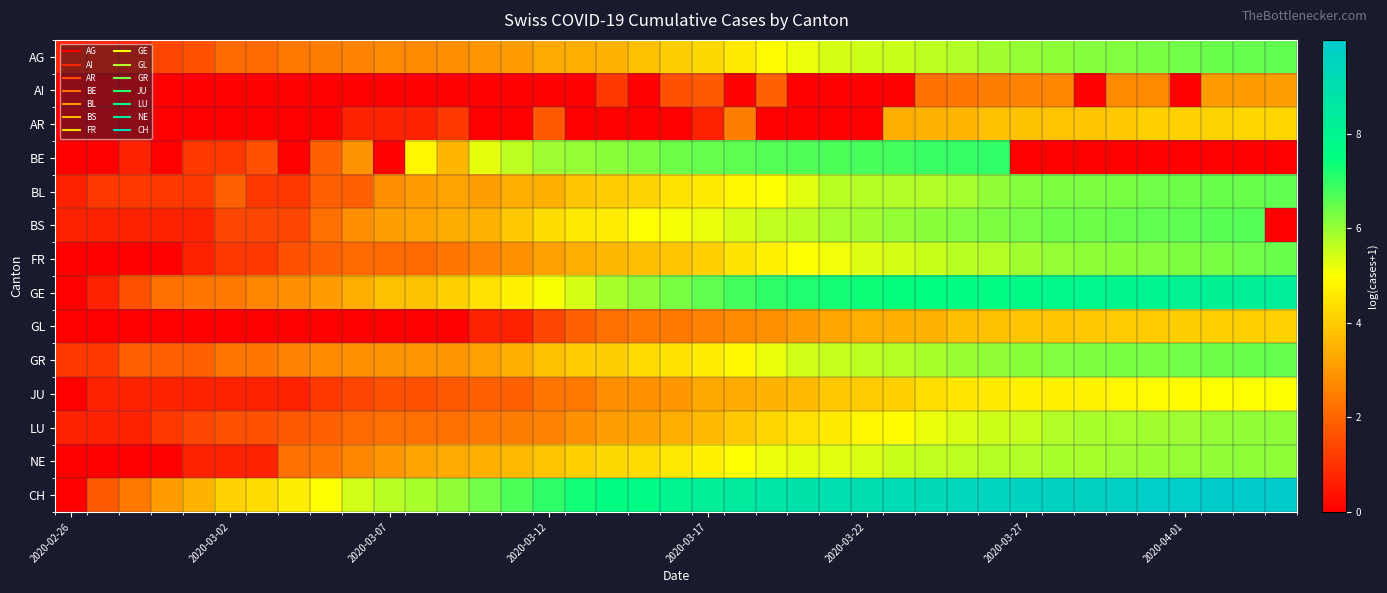

Which series has the largest total across all categories?

CH